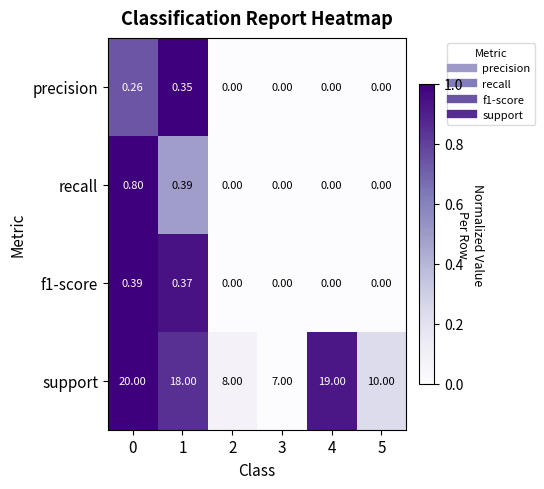

How many series are shown in this chart?

4